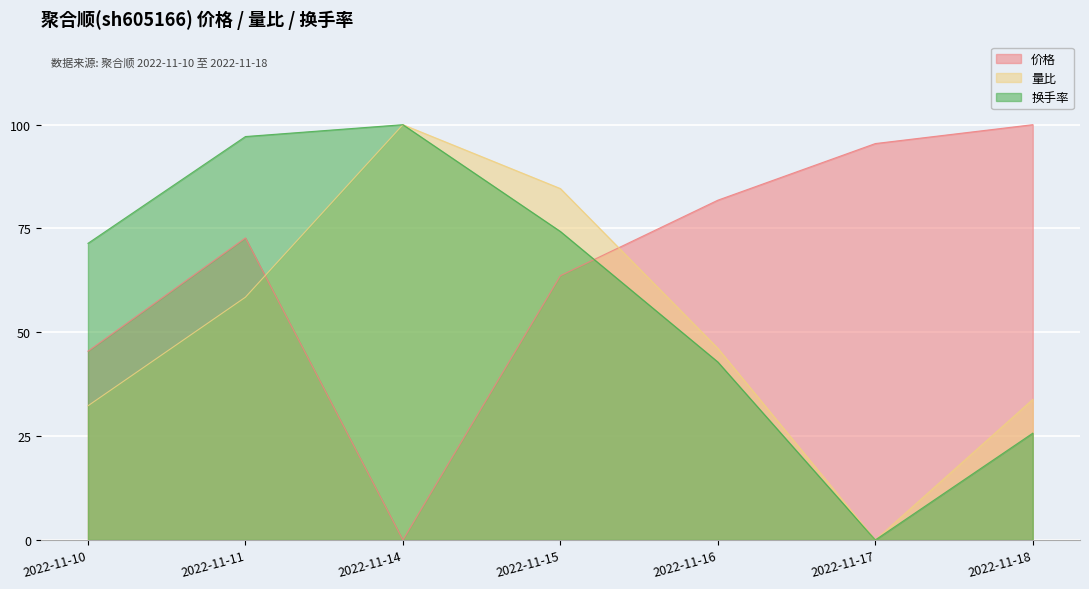

Which series has the widest spread of values?

价格